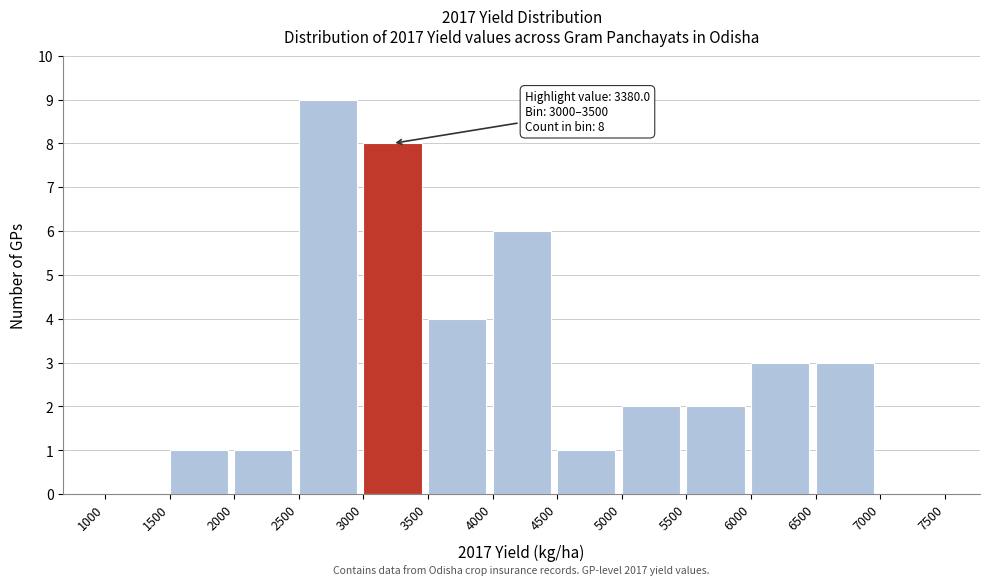

Which range on the x-axis has the tallest bar?

2500 to 3000